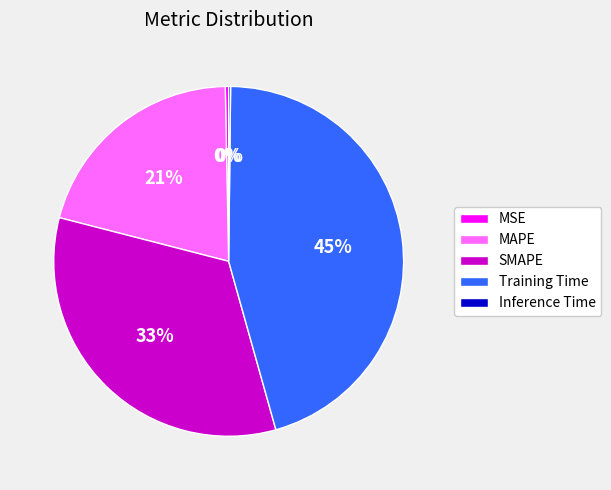

Between Training Time and MAPE, which is larger?

Training Time